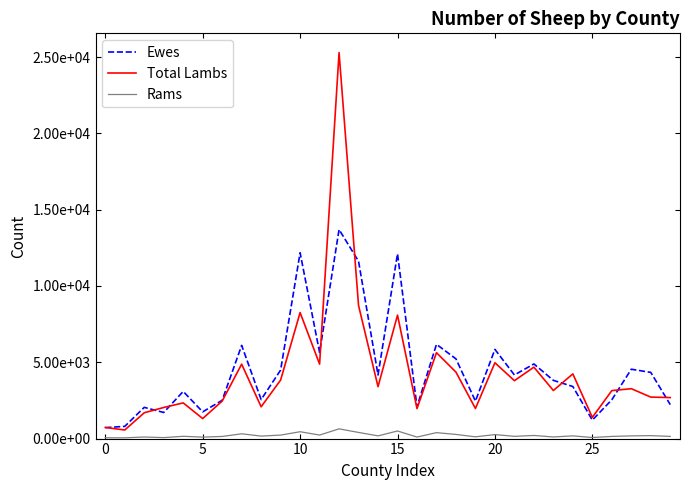

At which label does Rams reach its peak?

12